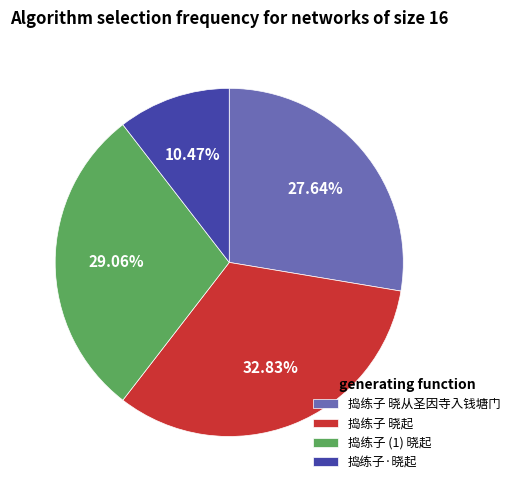

Rank the categories by value from highest to lowest.

捣练子 晓起, 捣练子 (1) 晓起, 捣练子 晓从圣因寺入钱塘门, 捣练子·晓起